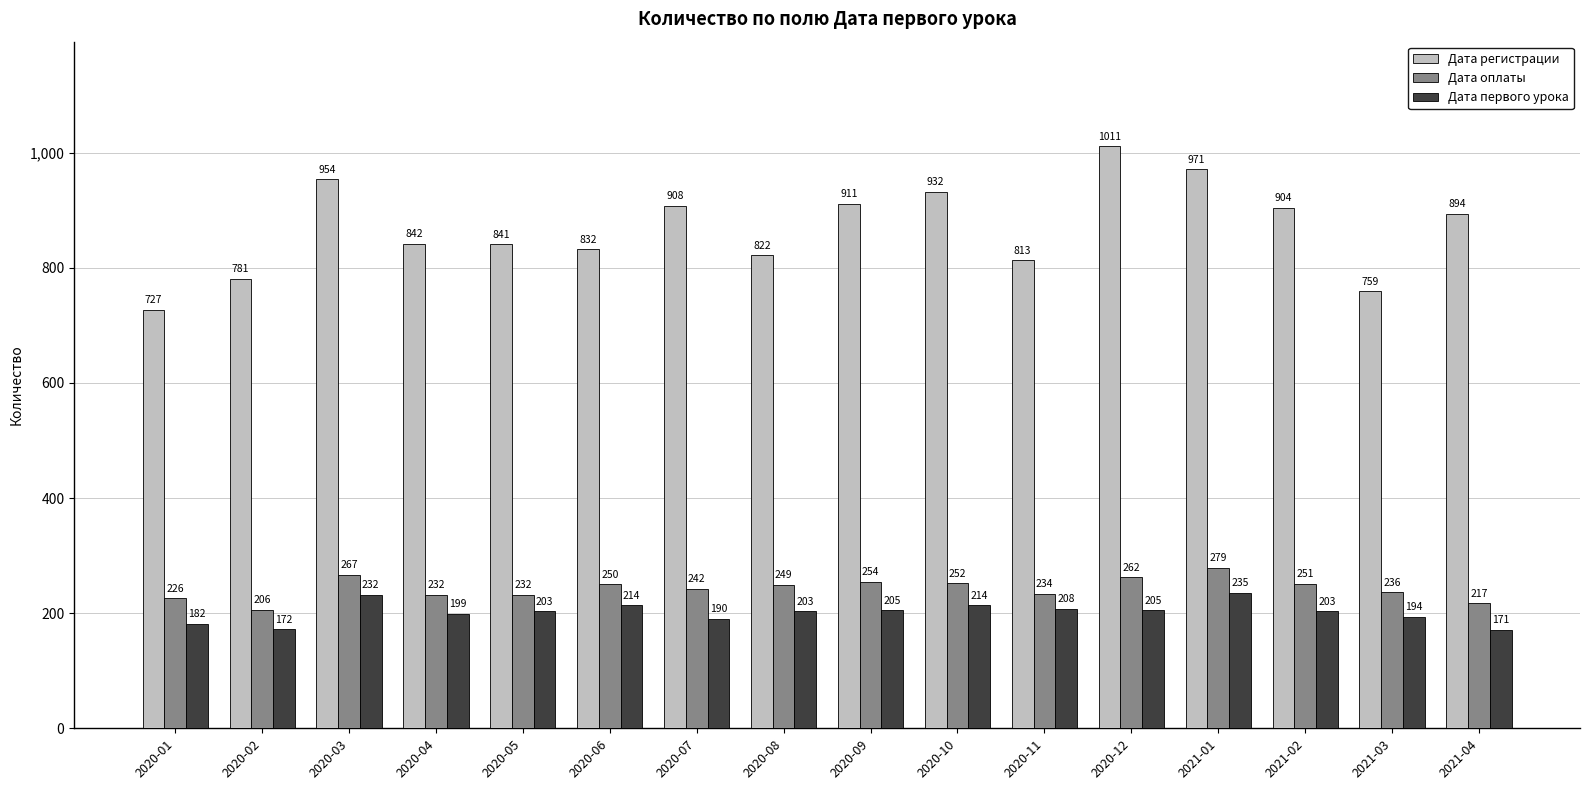

Reading left to right, extract all data points from this chart.

Дата регистрации: 2020-01=727	2020-02=781	2020-03=954	2020-04=842	2020-05=841	2020-06=832	2020-07=908	2020-08=822	2020-09=911	2020-10=932	2020-11=813	2020-12=1011	2021-01=971	2021-02=904	2021-03=759	2021-04=894
Дата оплаты: 2020-01=226	2020-02=206	2020-03=267	2020-04=232	2020-05=232	2020-06=250	2020-07=242	2020-08=249	2020-09=254	2020-10=252	2020-11=234	2020-12=262	2021-01=279	2021-02=251	2021-03=236	2021-04=217
Дата первого урока: 2020-01=182	2020-02=172	2020-03=232	2020-04=199	2020-05=203	2020-06=214	2020-07=190	2020-08=203	2020-09=205	2020-10=214	2020-11=208	2020-12=205	2021-01=235	2021-02=203	2021-03=194	2021-04=171